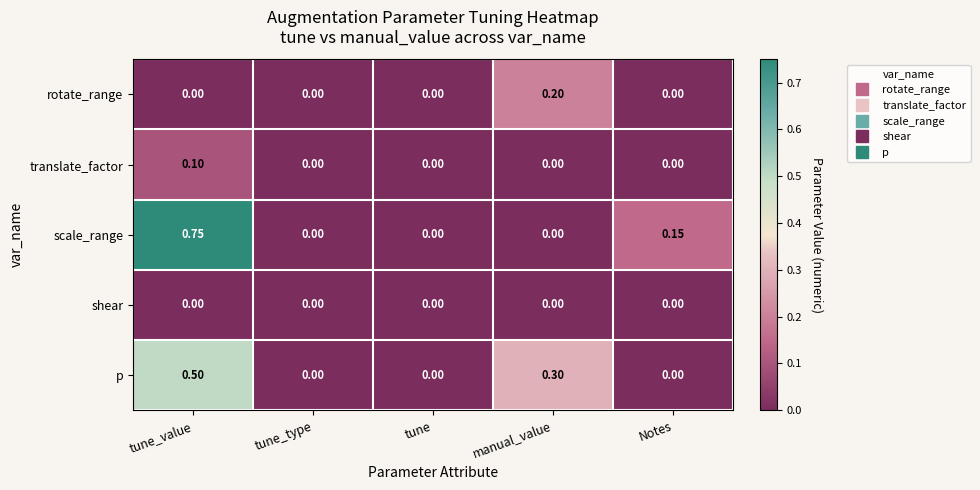

List the series in order of their peak value, highest first.

scale_range, p, rotate_range, translate_factor, shear